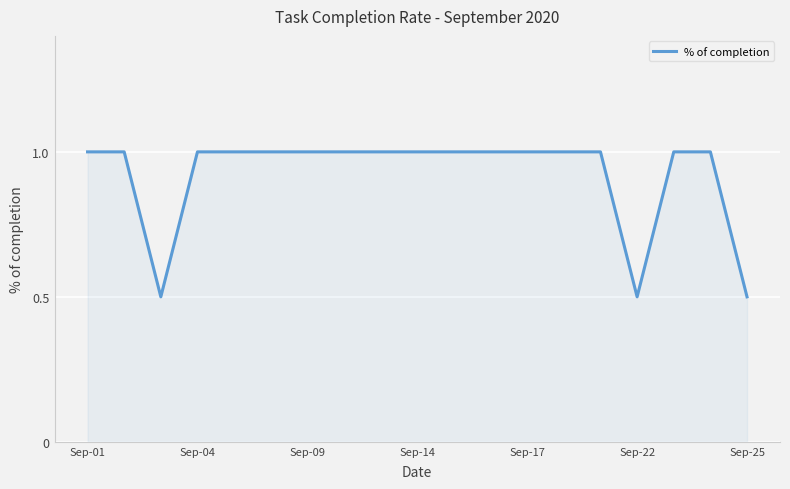

What is the smallest value displayed?

0.5